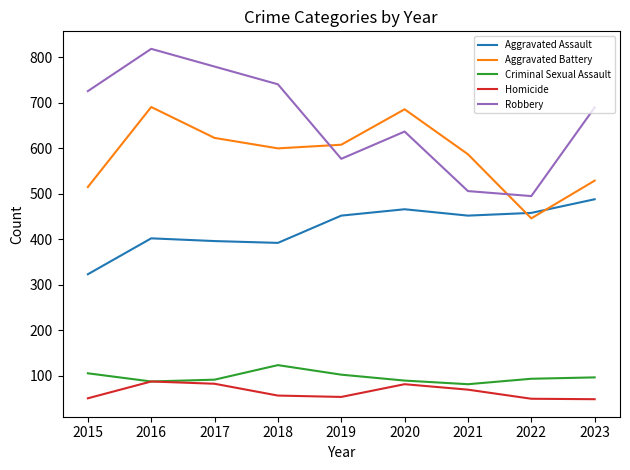

What is the difference between the maximum and minimum values in the Aggravated Battery series?

245